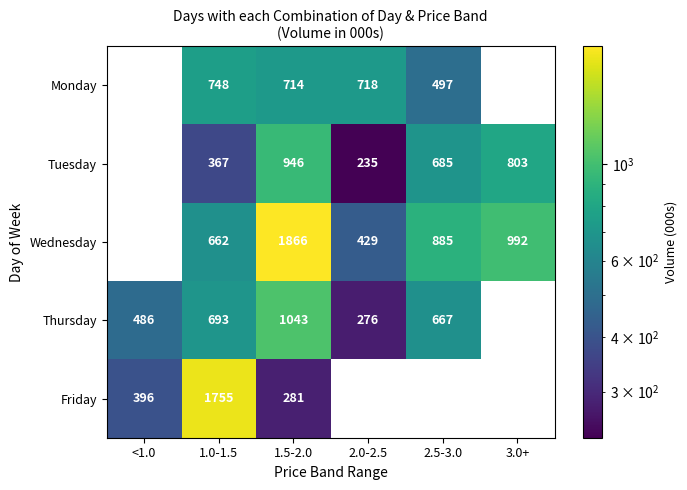

Is it true that Friday equals 396 at <1.0?

True